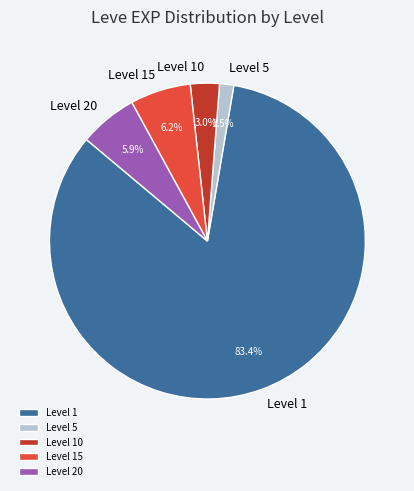

Between Level 20 and Level 1, which is larger?

Level 1